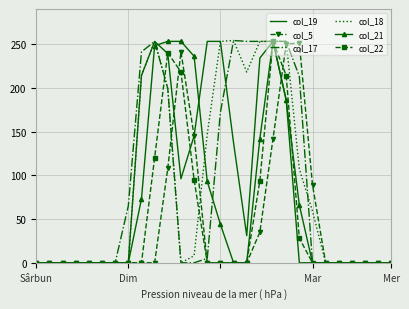

What is the greatest value displayed?

254